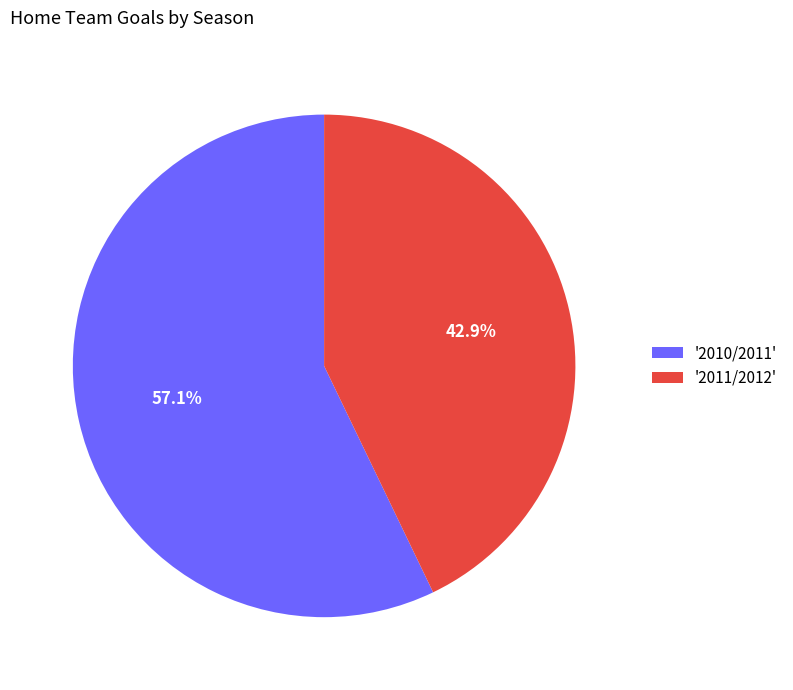

Between '2010/2011' and '2011/2012', which is larger?

'2010/2011'